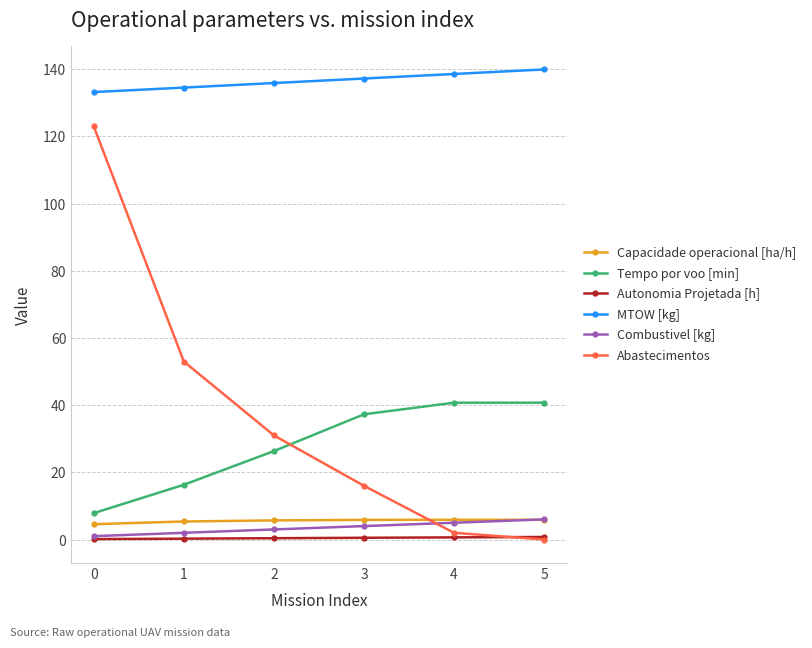

True or false: Abastecimentos has more than 1 points higher than both neighbors.

False